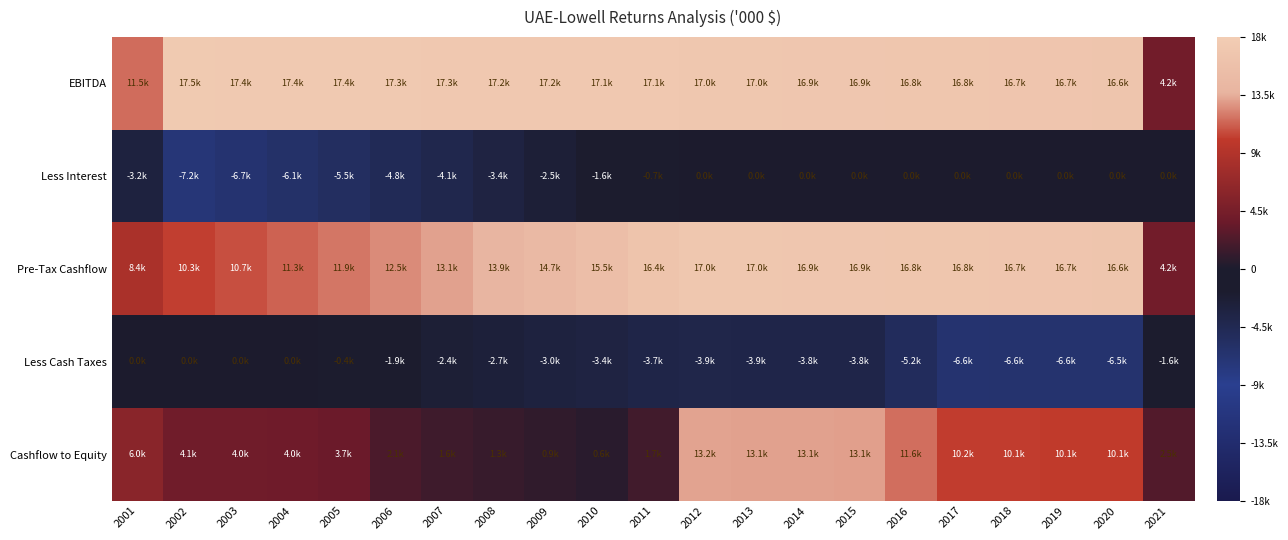

How many data points does each series have?

21